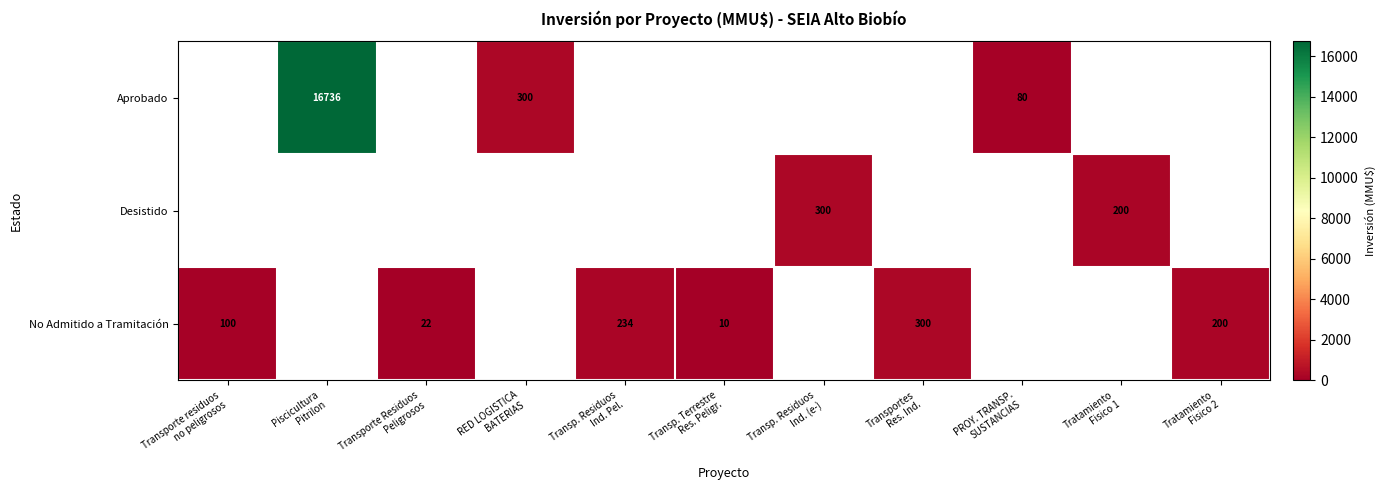

What is the difference between the maximum and minimum values in the Desistido series?

300